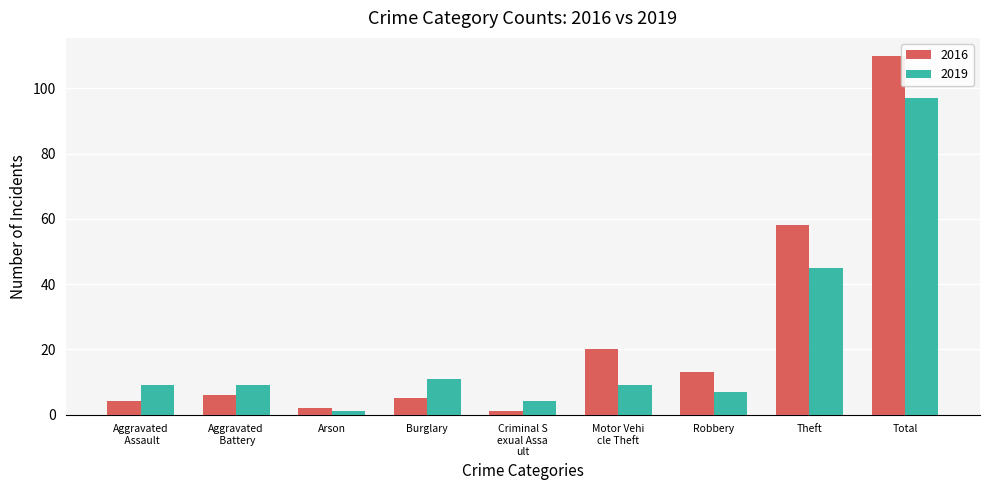

Which series has the largest range (max minus min)?

2016